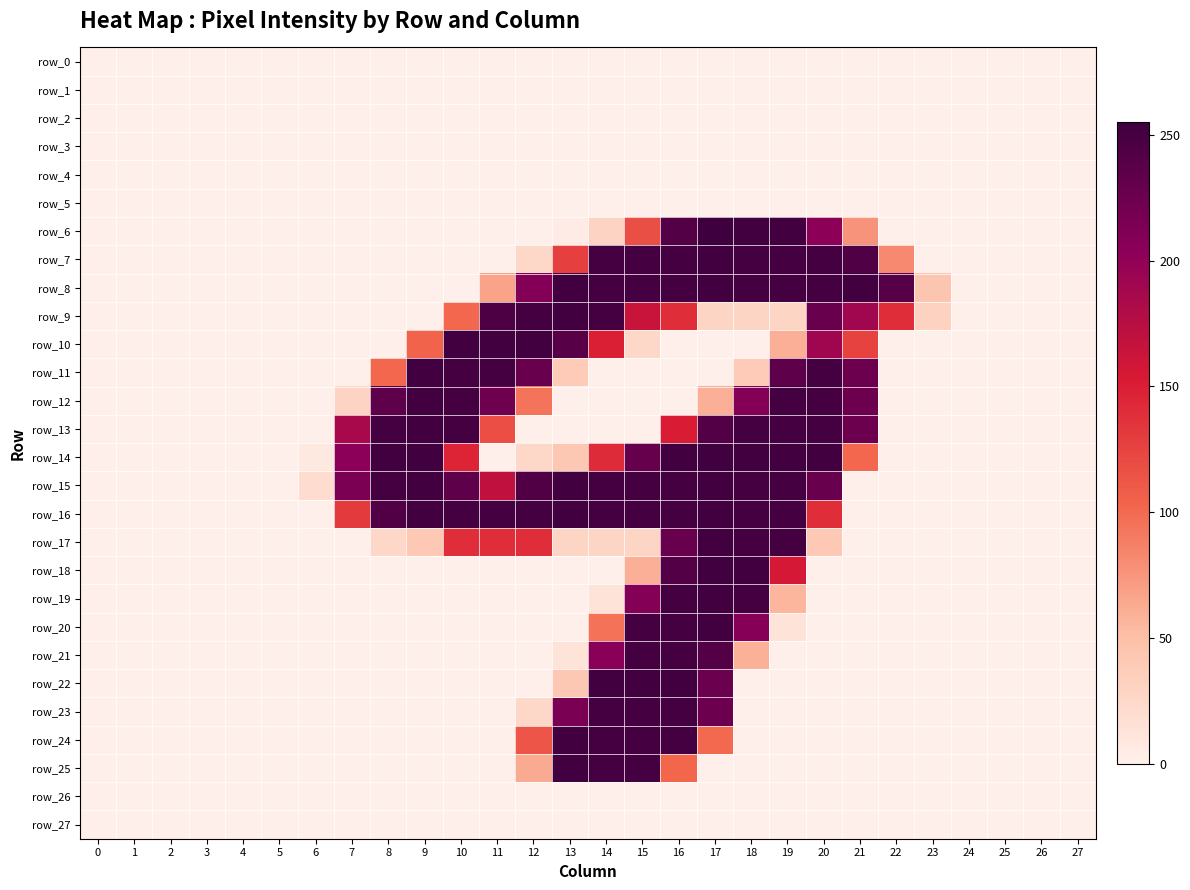

Rank the series by their maximum value, from highest to lowest.

row_6, row_14, row_18, row_7, row_8, row_9, row_10, row_11, row_12, row_13, row_15, row_16, row_17, row_19, row_20, row_22, row_24, row_25, row_21, row_23, row_0, row_1, row_2, row_3, row_4, row_5, row_26, row_27